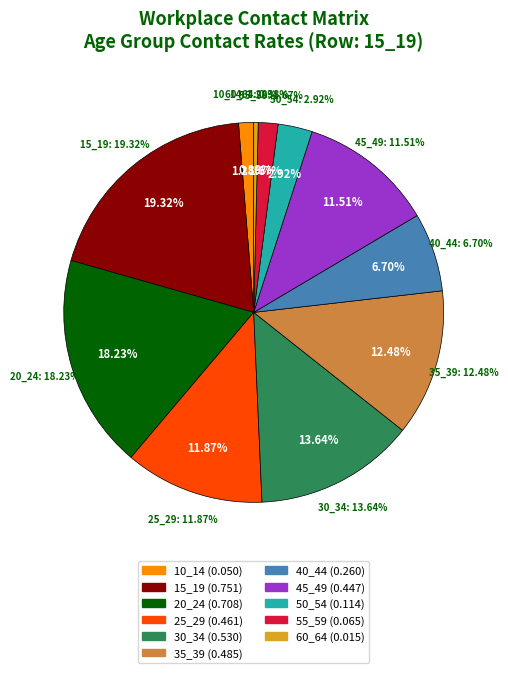

What is the total percentage of 20_24 and 55_59?

19.9%